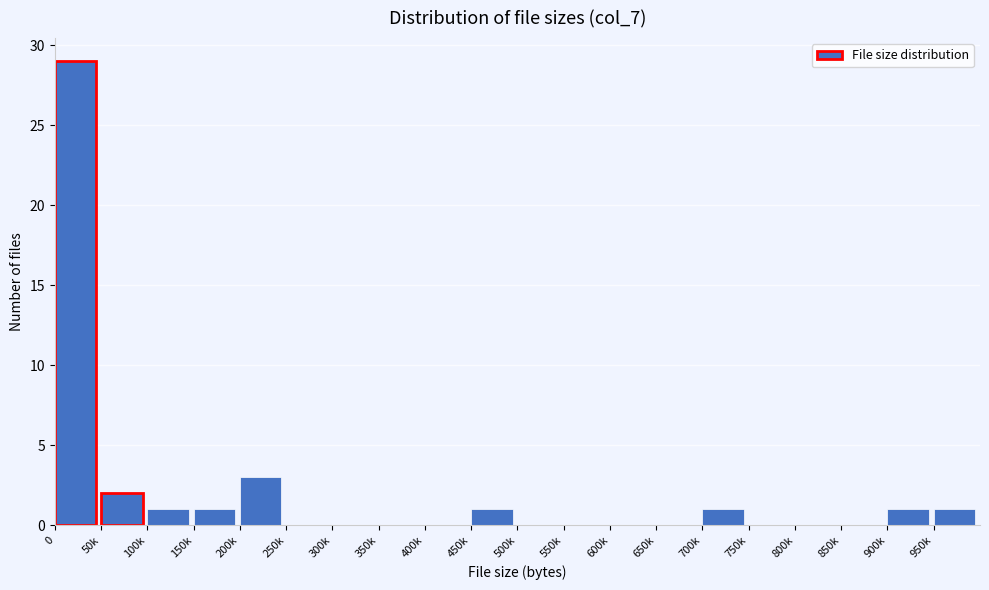

Reading right to left, list all the values displayed in this chart.

950k=1	900k=1	850k=0	800k=0	750k=0	700k=1	650k=0	600k=0	550k=0	500k=0	450k=1	400k=0	350k=0	300k=0	250k=0	200k=3	150k=1	100k=1	50k=2	0=29